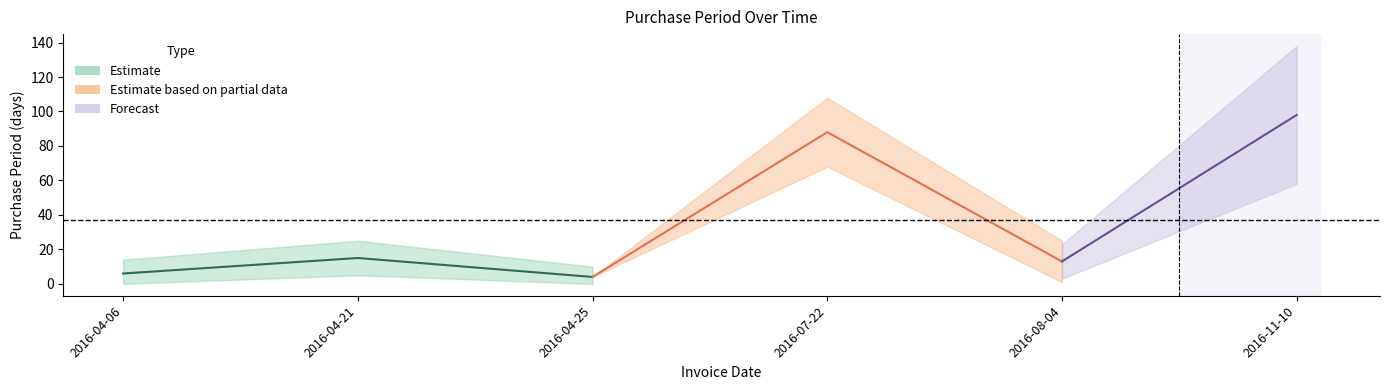

What is the approximate value at 2016-07-22, to the nearest 10?

90